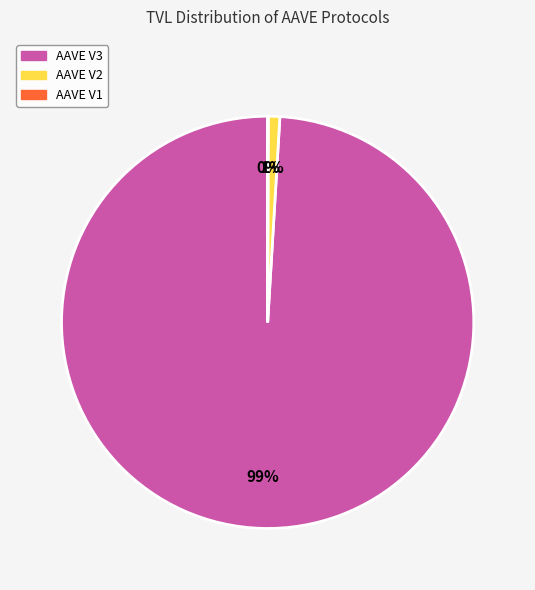

Which slice represents more than half of the pie?

AAVE V3